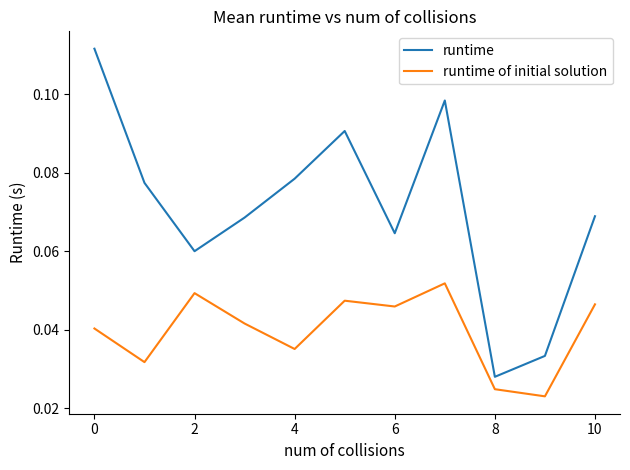

True or false: runtime and runtime of initial solution intersect in this chart.

False